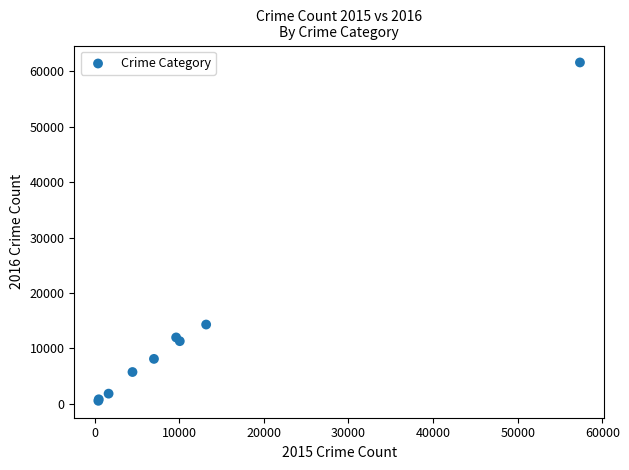

What Y value in the scatter plot is closest to 31066?

14289